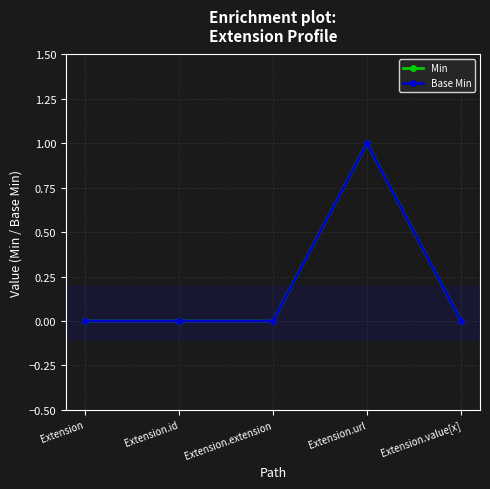

Does the chart have visible grid lines?

Yes